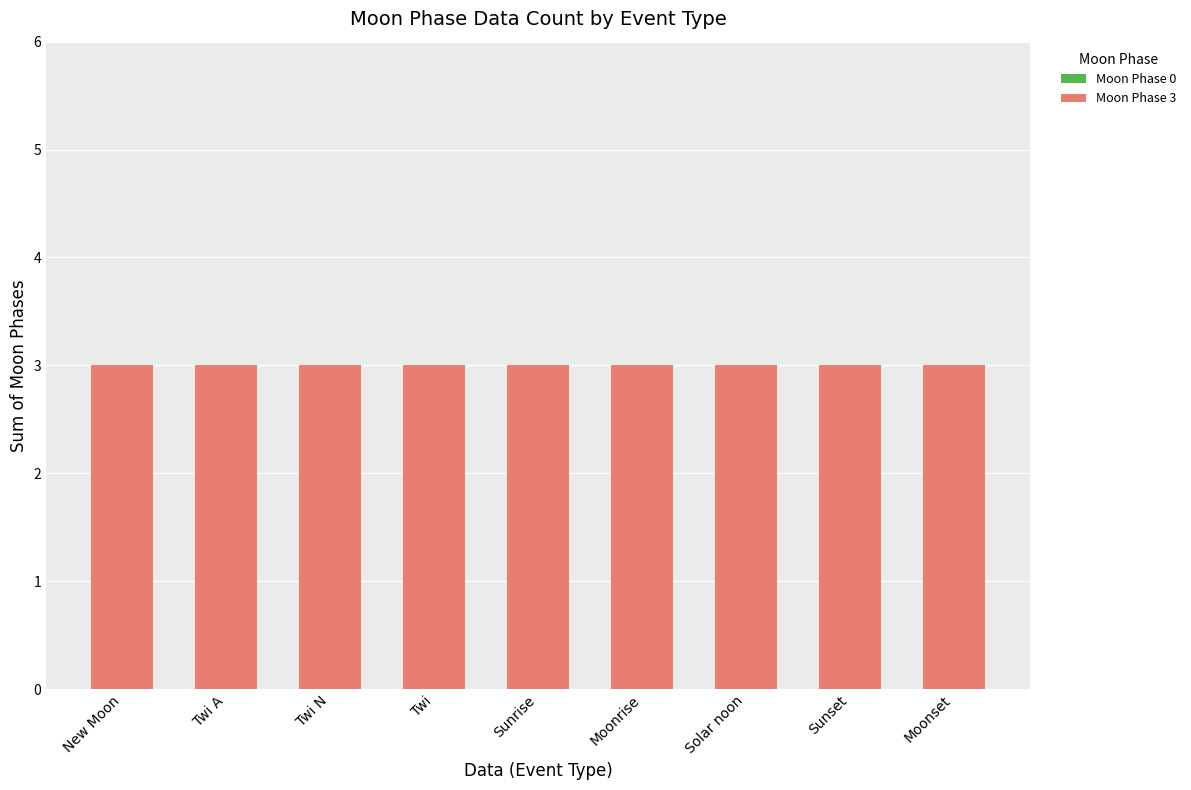

Reading right to left, what are all the values shown in this chart?

Moon Phase 0: Moonset=0	Sunset=0	Solar noon=0	Moonrise=0	Sunrise=0	Twi=0	Twi N=0	Twi A=0	New Moon=0
Moon Phase 3: Moonset=3	Sunset=3	Solar noon=3	Moonrise=3	Sunrise=3	Twi=3	Twi N=3	Twi A=3	New Moon=3